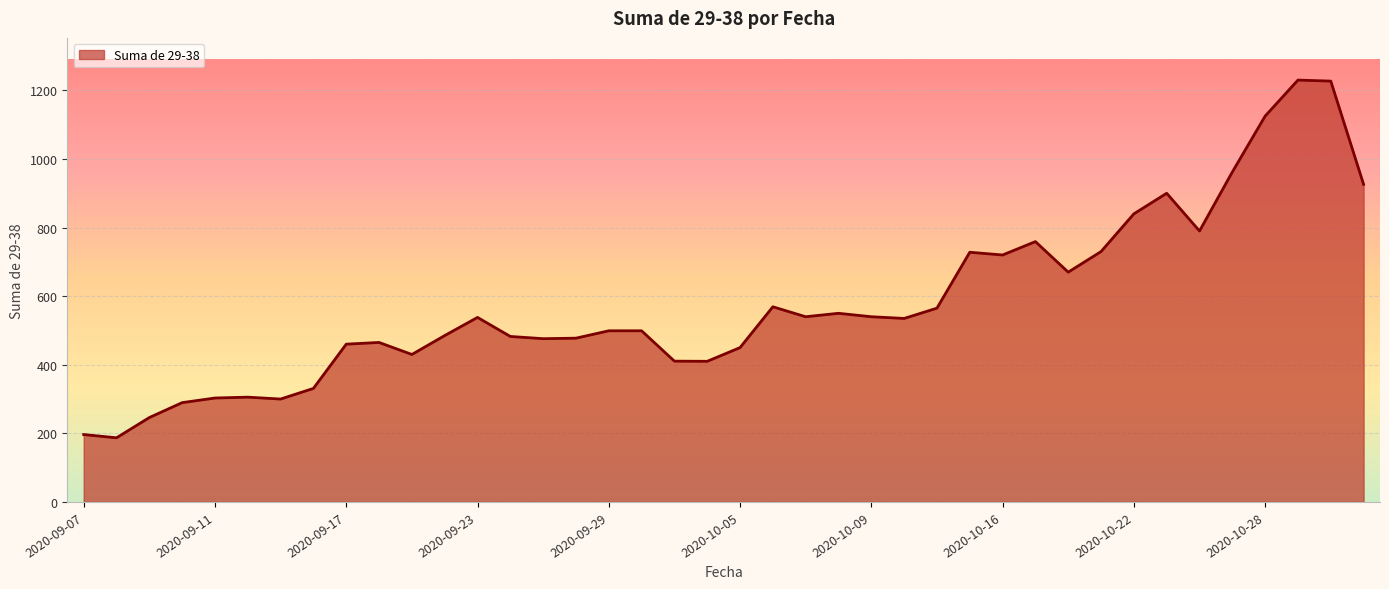

What is the greatest value displayed?

1230.0